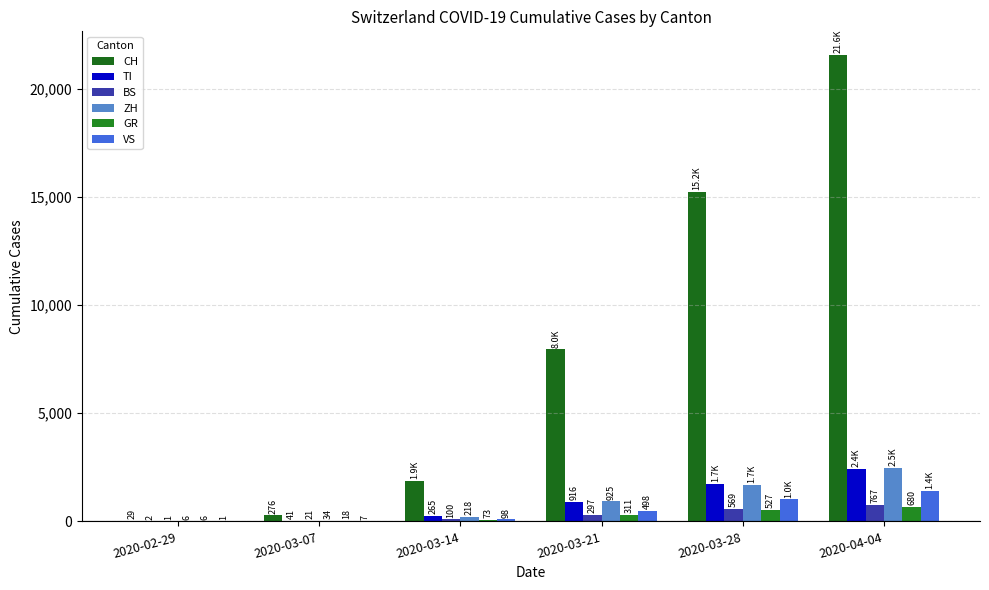

What is the sum of the VS values at 2020-02-29 and 2020-03-14?

99